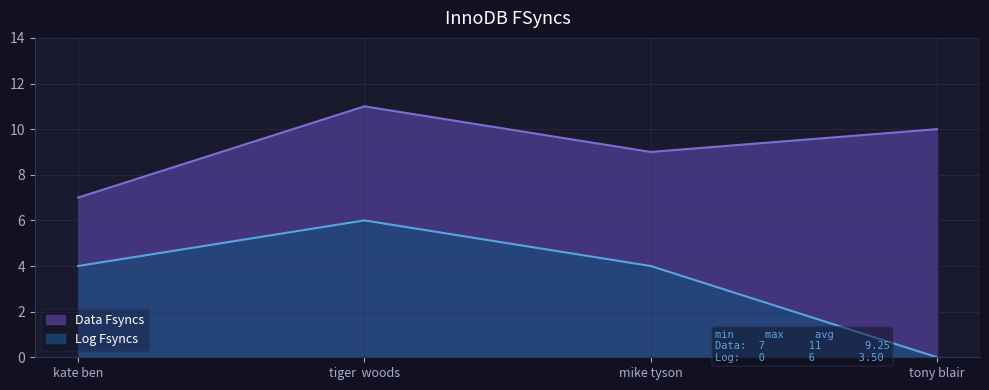

What is the sum of all Log Fsyncs values?

14